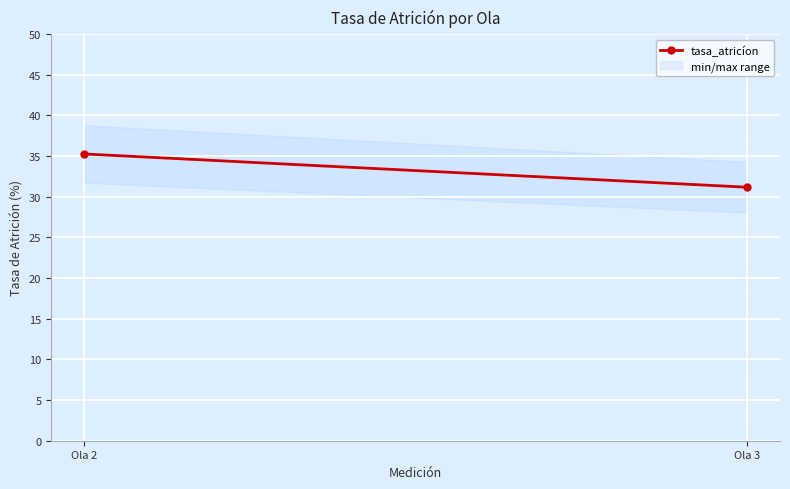

What is the difference between the maximum and minimum values?

4.1